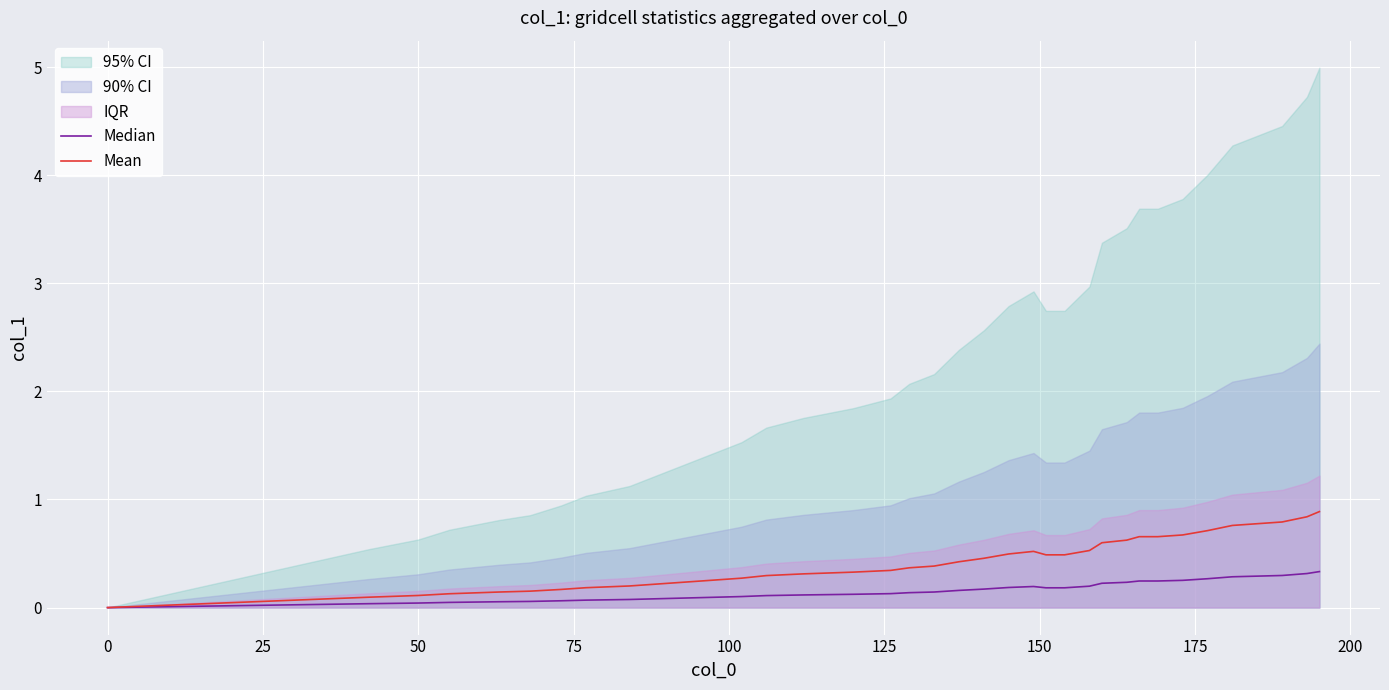

How many interior local peaks does the Median series have?

1